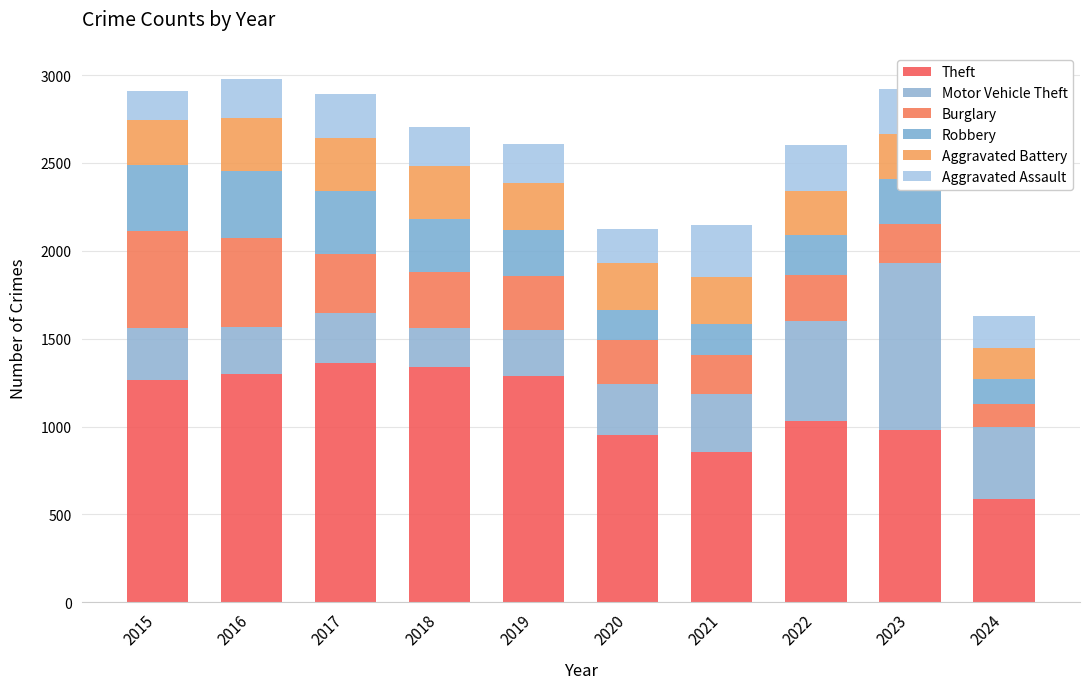

Rank the series by their maximum value, from lowest to highest.

Aggravated Assault, Aggravated Battery, Robbery, Burglary, Motor Vehicle Theft, Theft